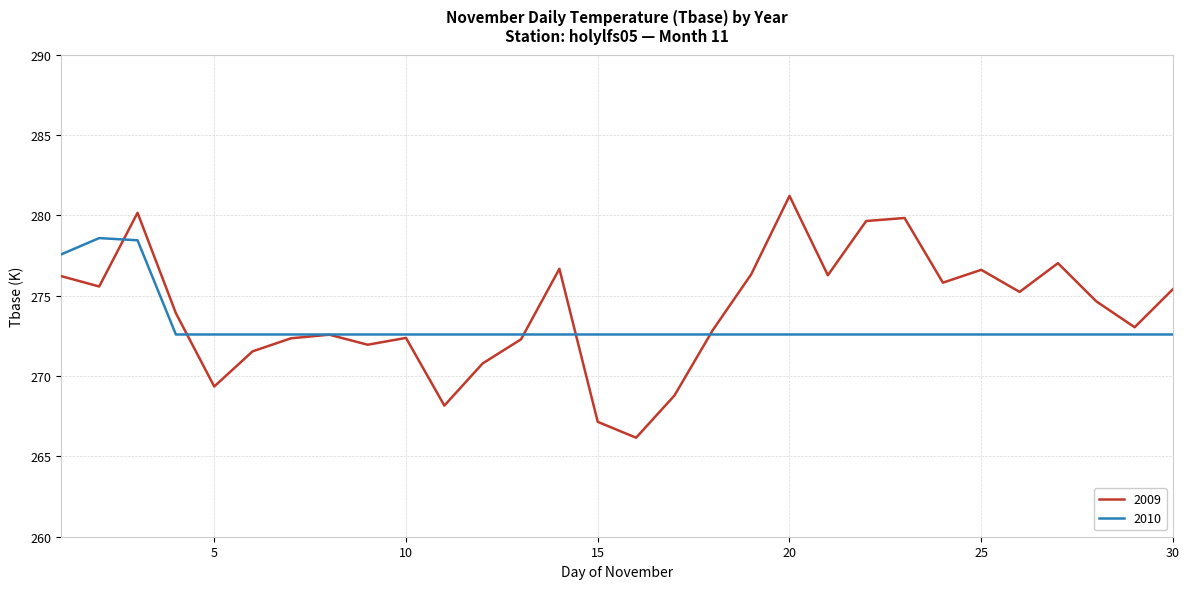

Rank the series by their maximum value, from lowest to highest.

2010, 2009